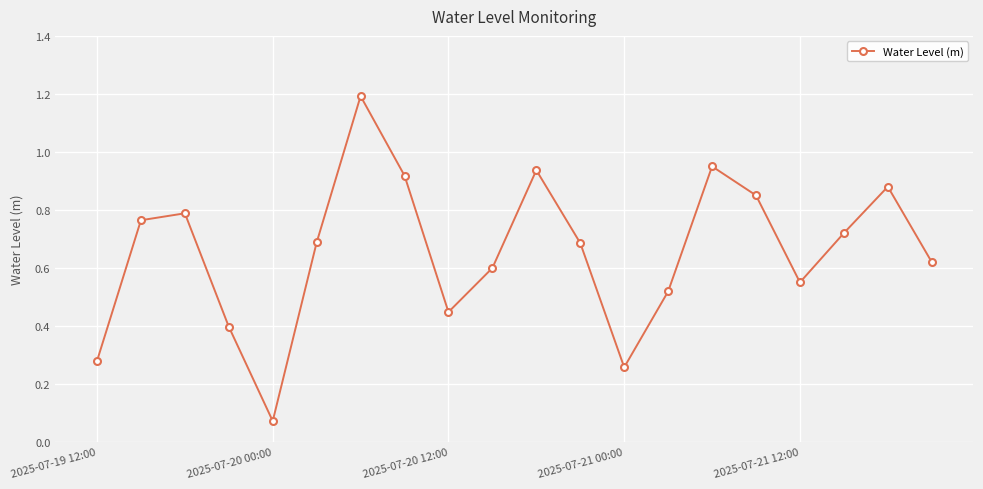

What is the difference between the maximum and minimum values?

1.1